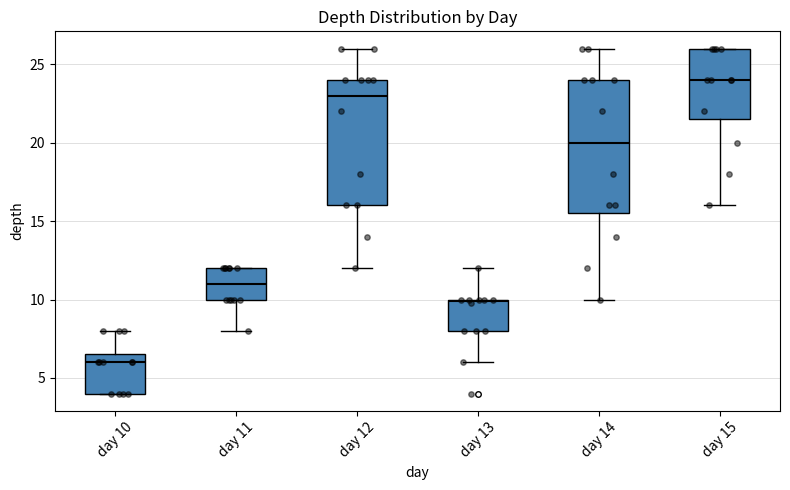

Where does the upper whisker of the box for day 14 end on the y-axis? The values are not printed on the chart, so give them approximately, as read against the axis.

26.0